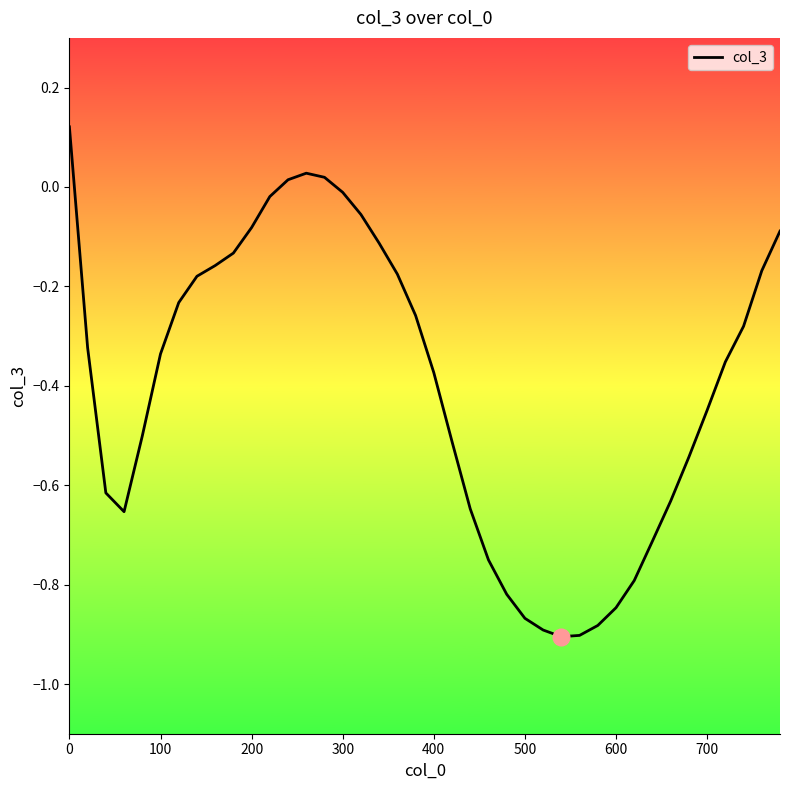

How many interior local valleys (lower than both neighbors) does the data have?

2